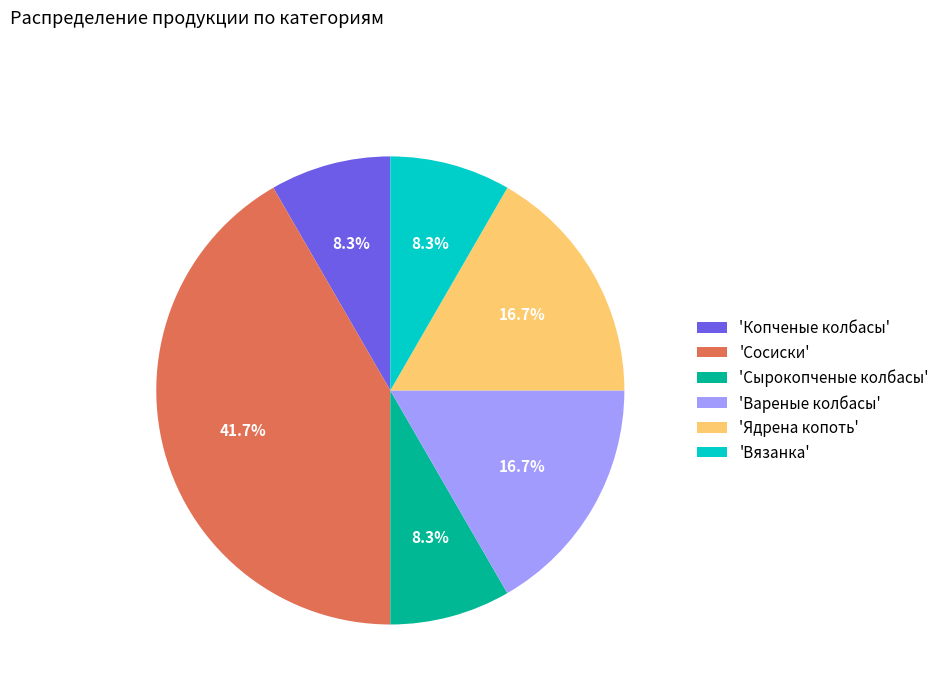

Does 'Вязанка' represent more than half of the total?

No